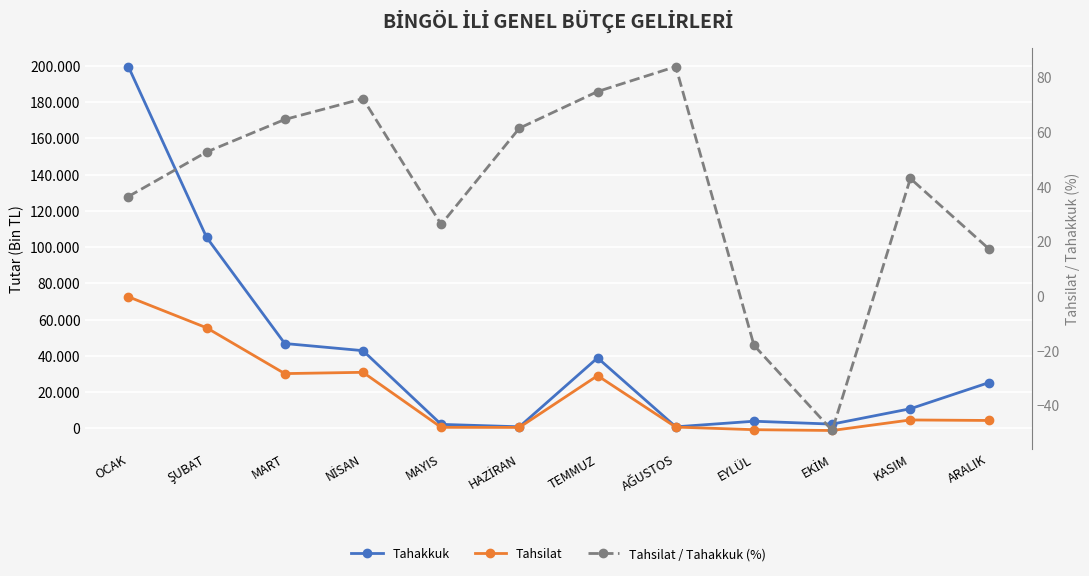

What is the label of the 5th point from the left?

MAYIS